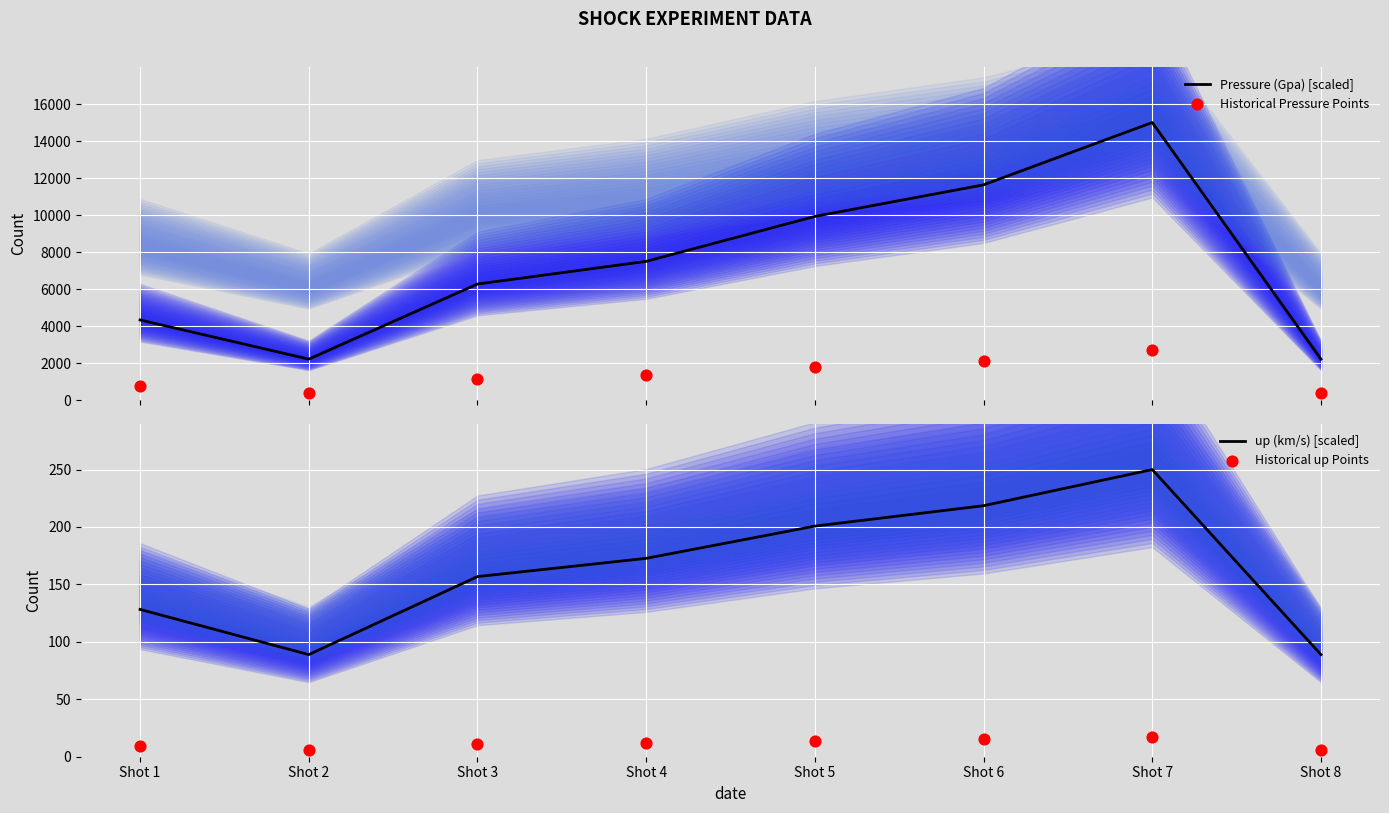

Which series has the largest total across all categories?

Pressure (Gpa) [scaled]